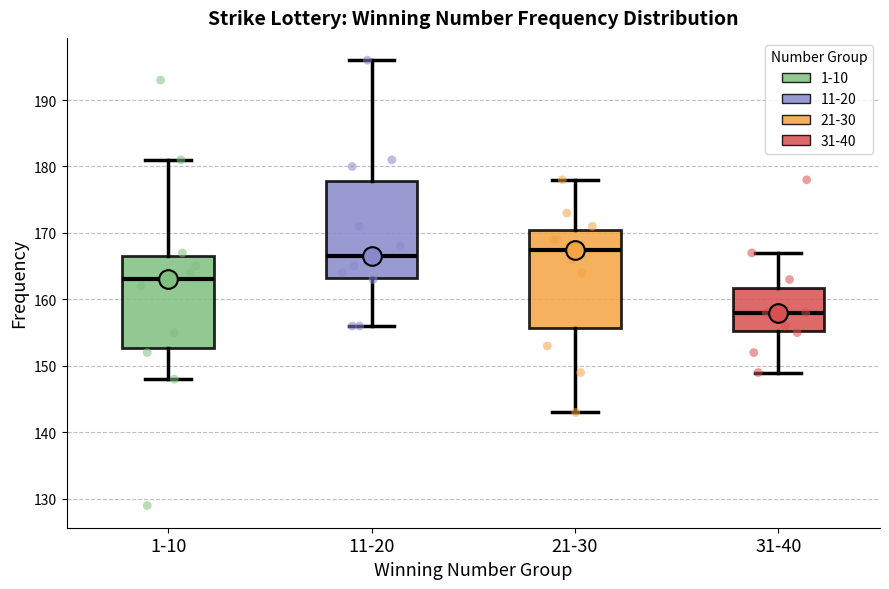

Reading left to right, read every box against the y-axis: the position of its median line, the range the box covers, and the ends of its whiskers. The values are not printed on the chart, so give them approximately, as read against the axis.

1-10: median 163, box 153 to 167, whiskers 148 to 181
11-20: median 167, box 163 to 178, whiskers 156 to 196
21-30: median 168, box 156 to 171, whiskers 143 to 178
31-40: median 158, box 155 to 162, whiskers 149 to 167